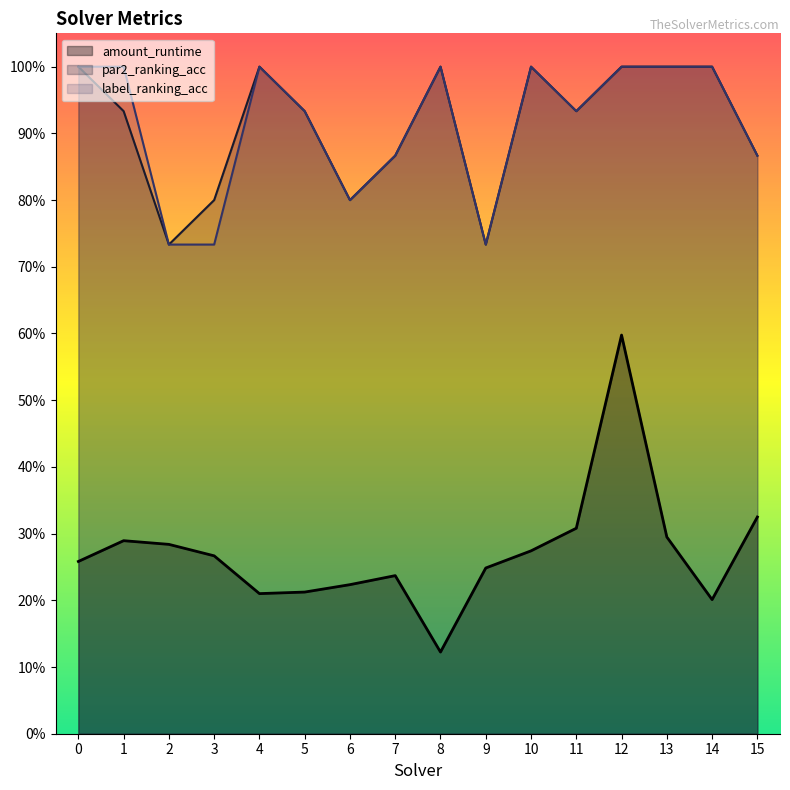

True or false: label_ranking_acc has a value of 0.2 at 2.

False